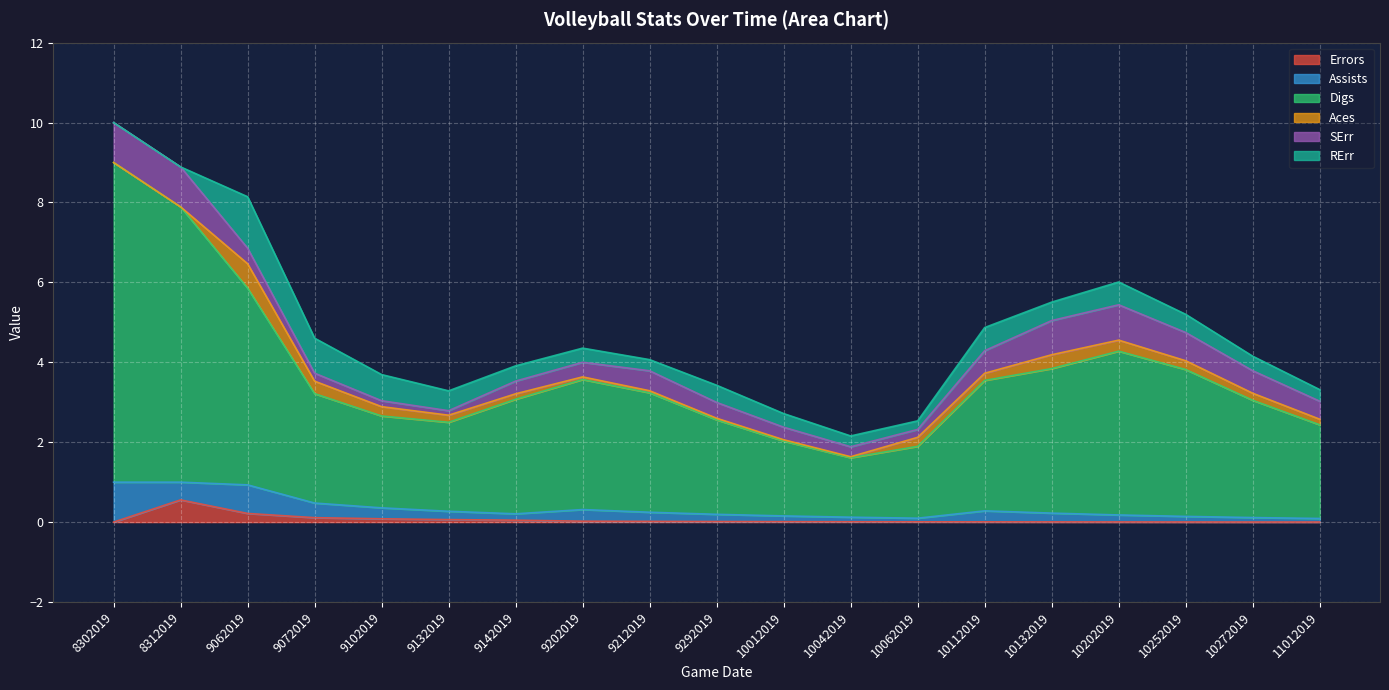

In Assists, how many points are lower than both neighbors (excluding endpoints)?

3